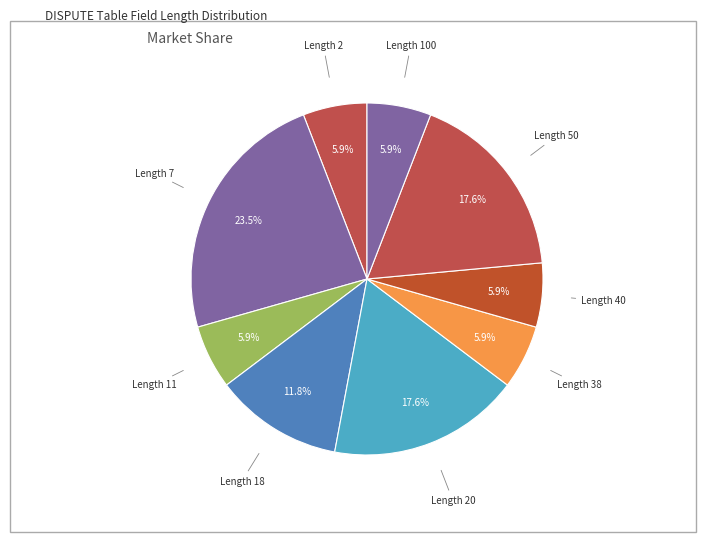

How many slices are in this pie chart?

9